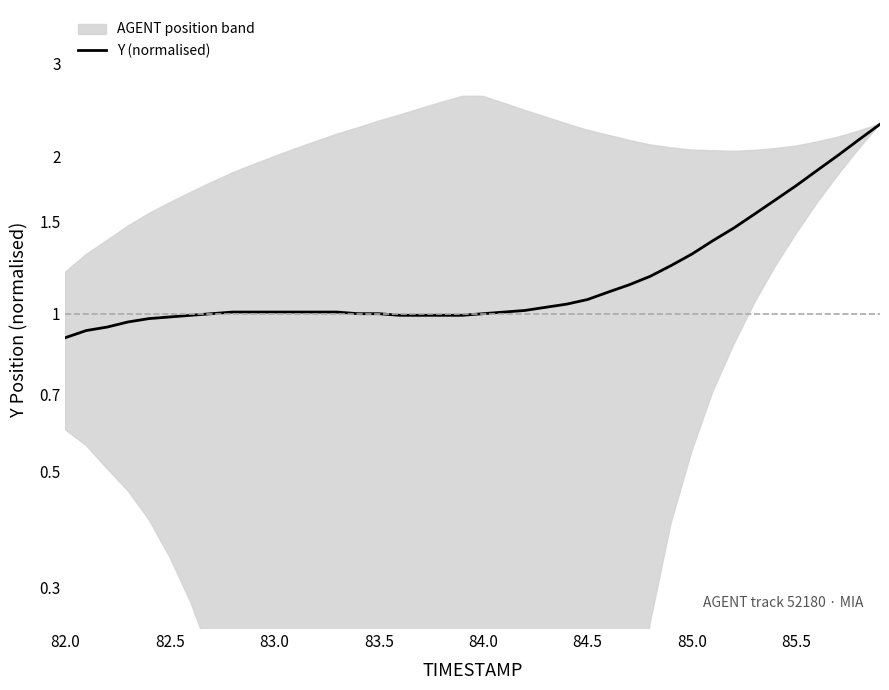

What is the difference between the maximum and second lowest values?

1.4